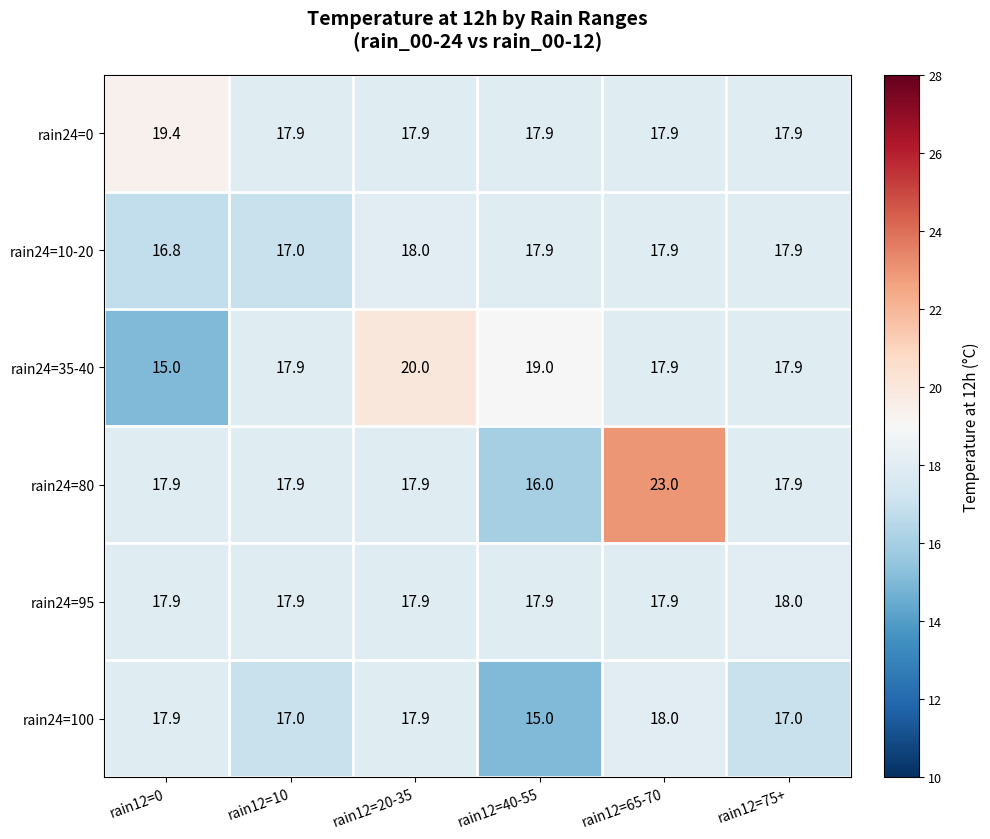

Which series has the largest total across all categories?

rain24=80